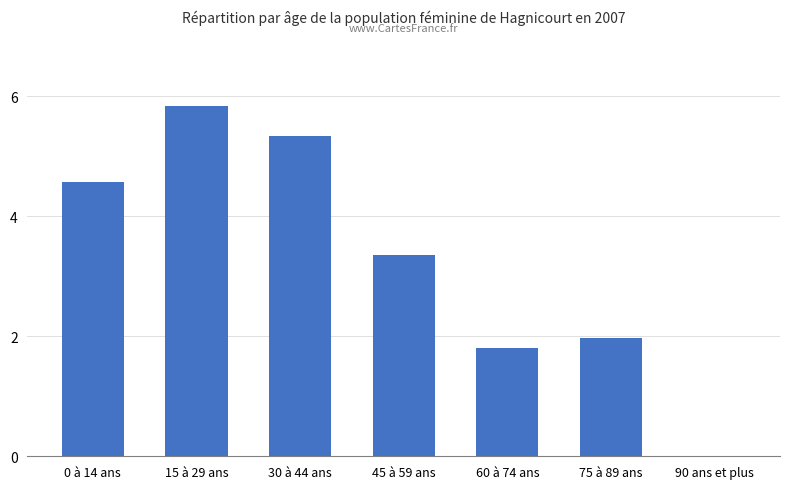

The value at 45 à 59 ans is 3.4. True or false?

True